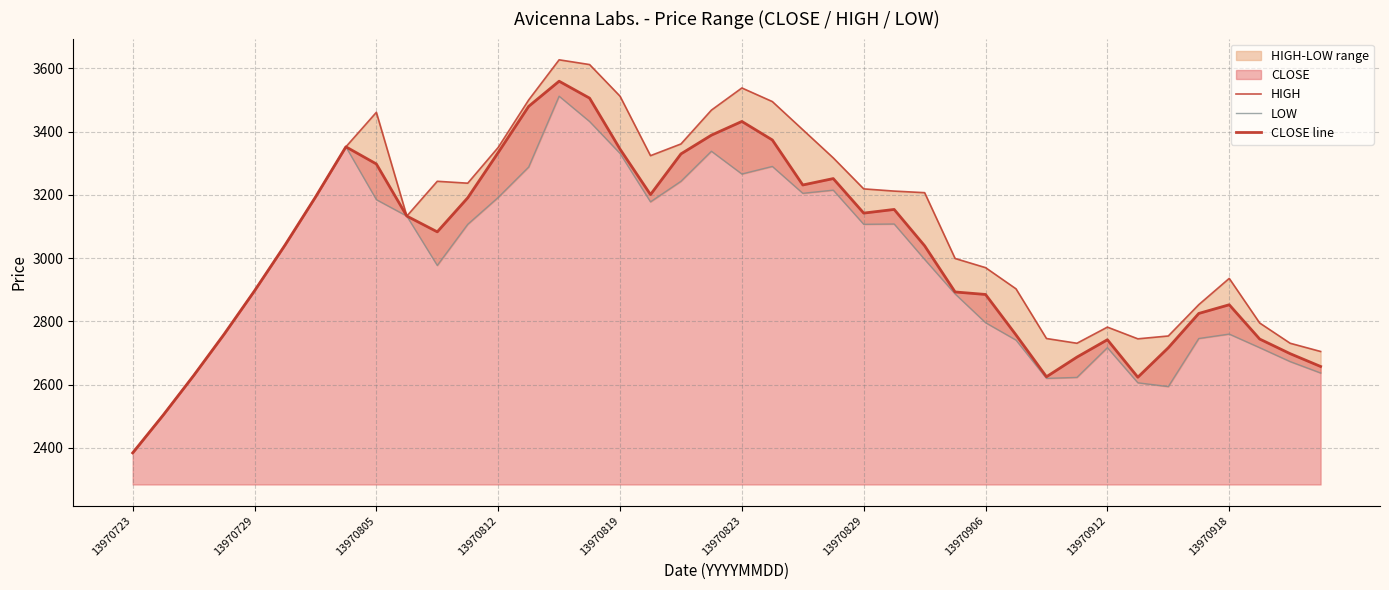

How many lines are shown in the chart?

3